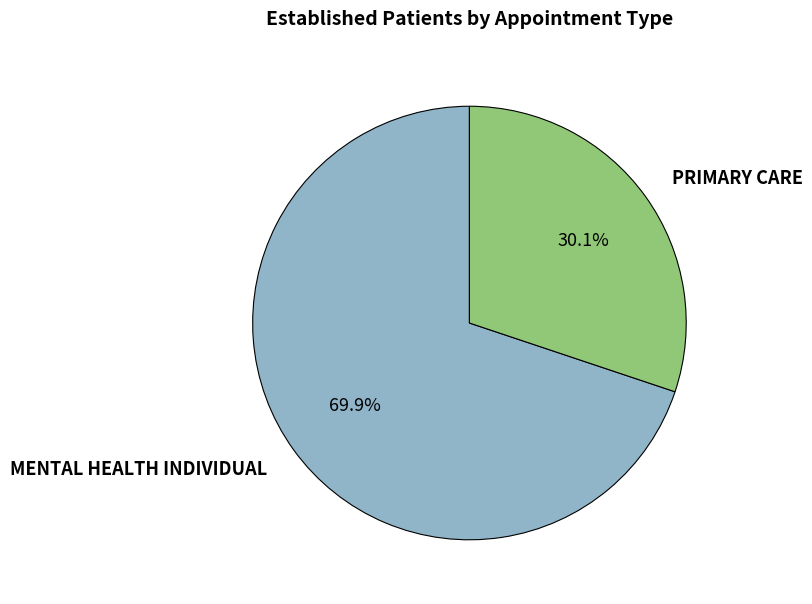

Is there a majority slice in this chart?

Yes